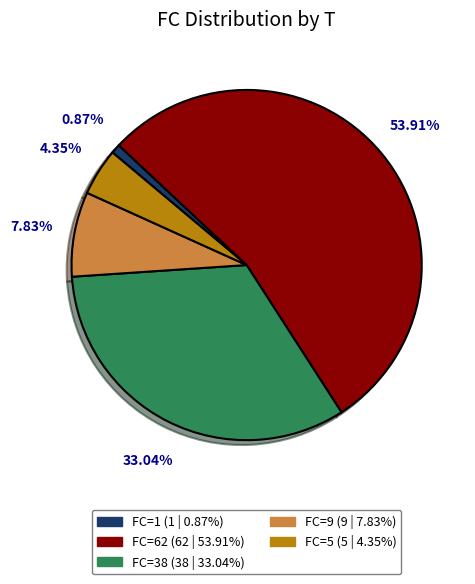

Is there any slice that represents more than half of the pie?

Yes